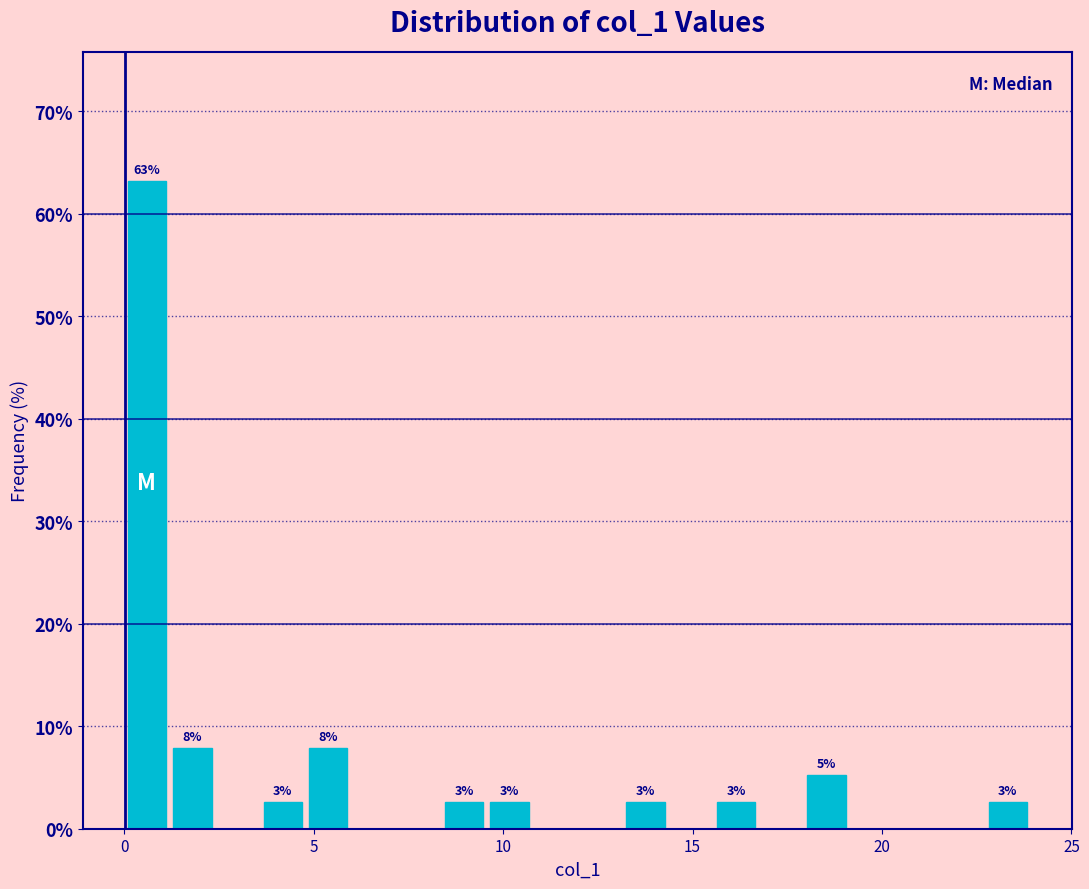

Read against the x-axis, roughly where is the centre of the tallest bar?

0.5